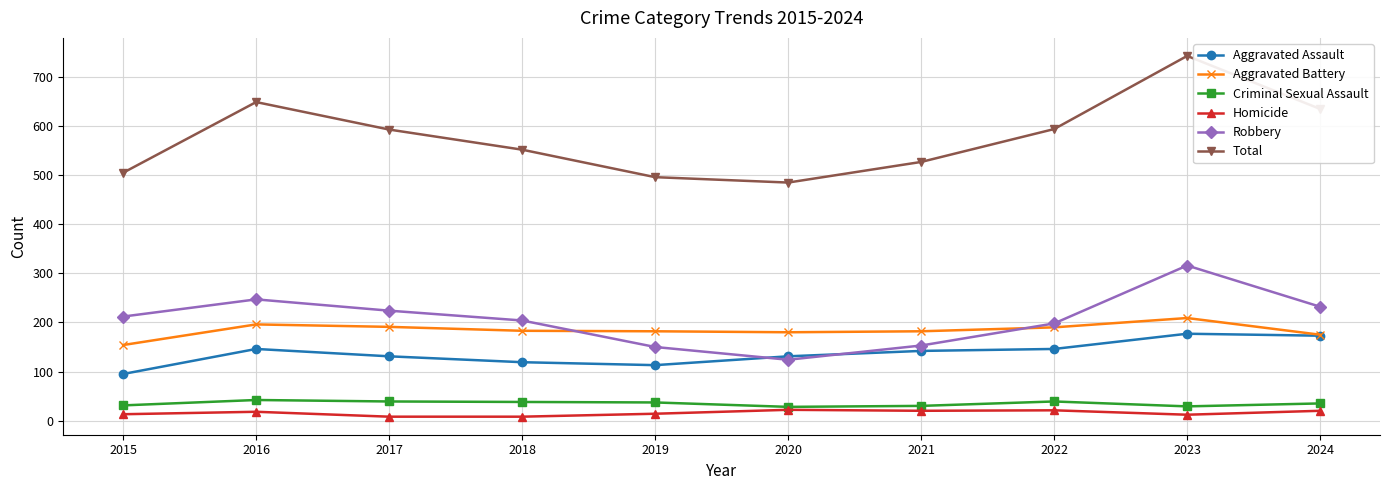

Does the chart have visible grid lines?

Yes